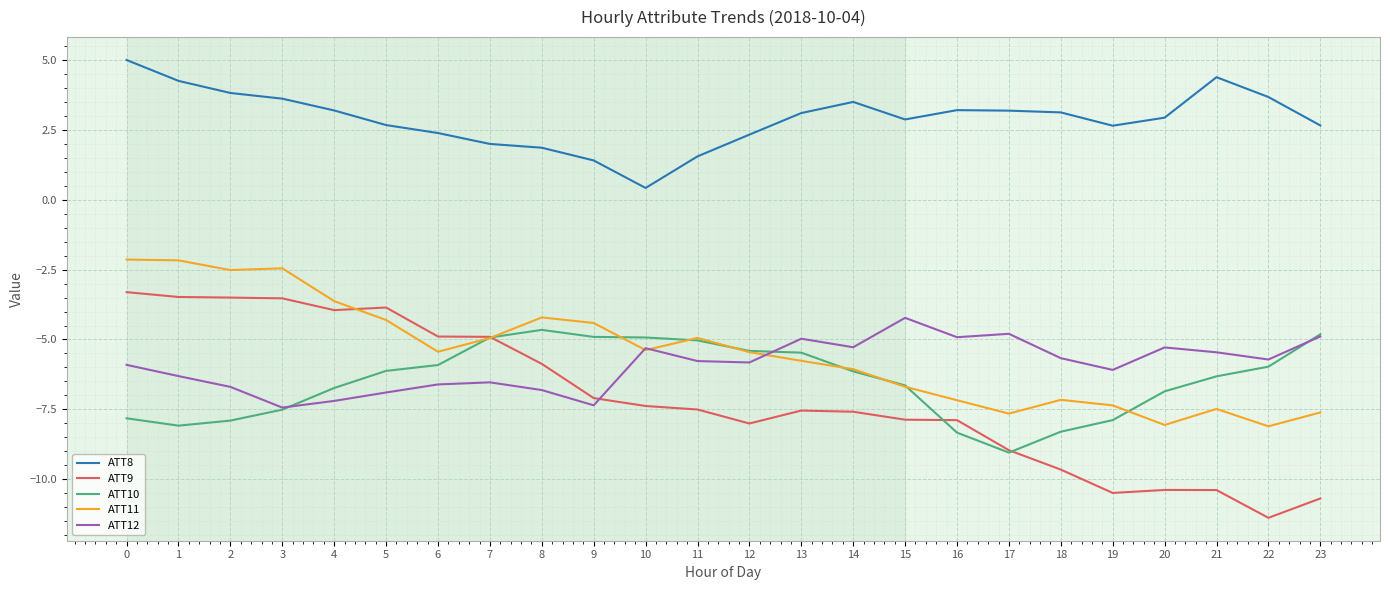

Which series changed the most between 3 and 20?

ATT9